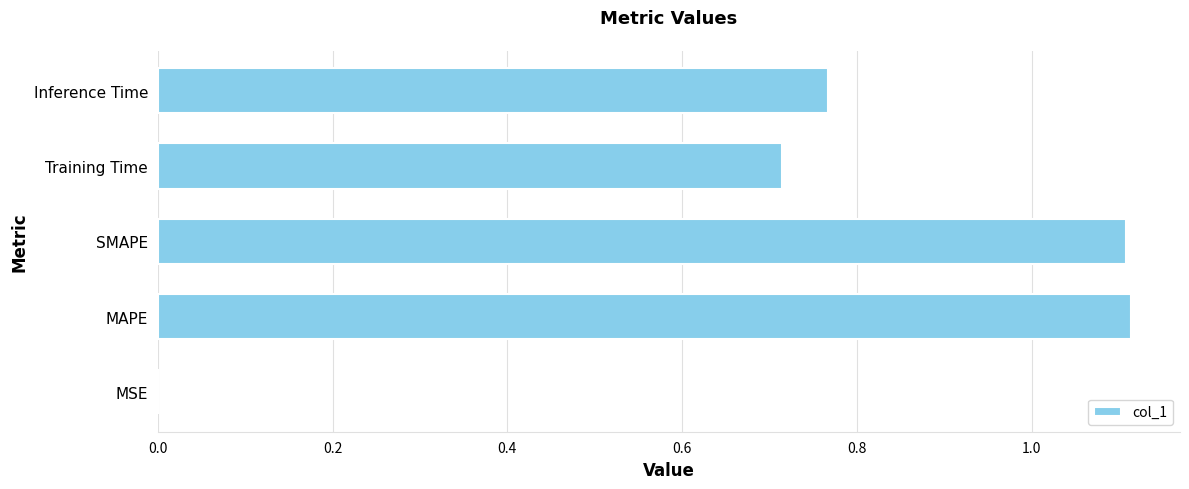

Which has a higher value, MSE or Inference Time?

Inference Time